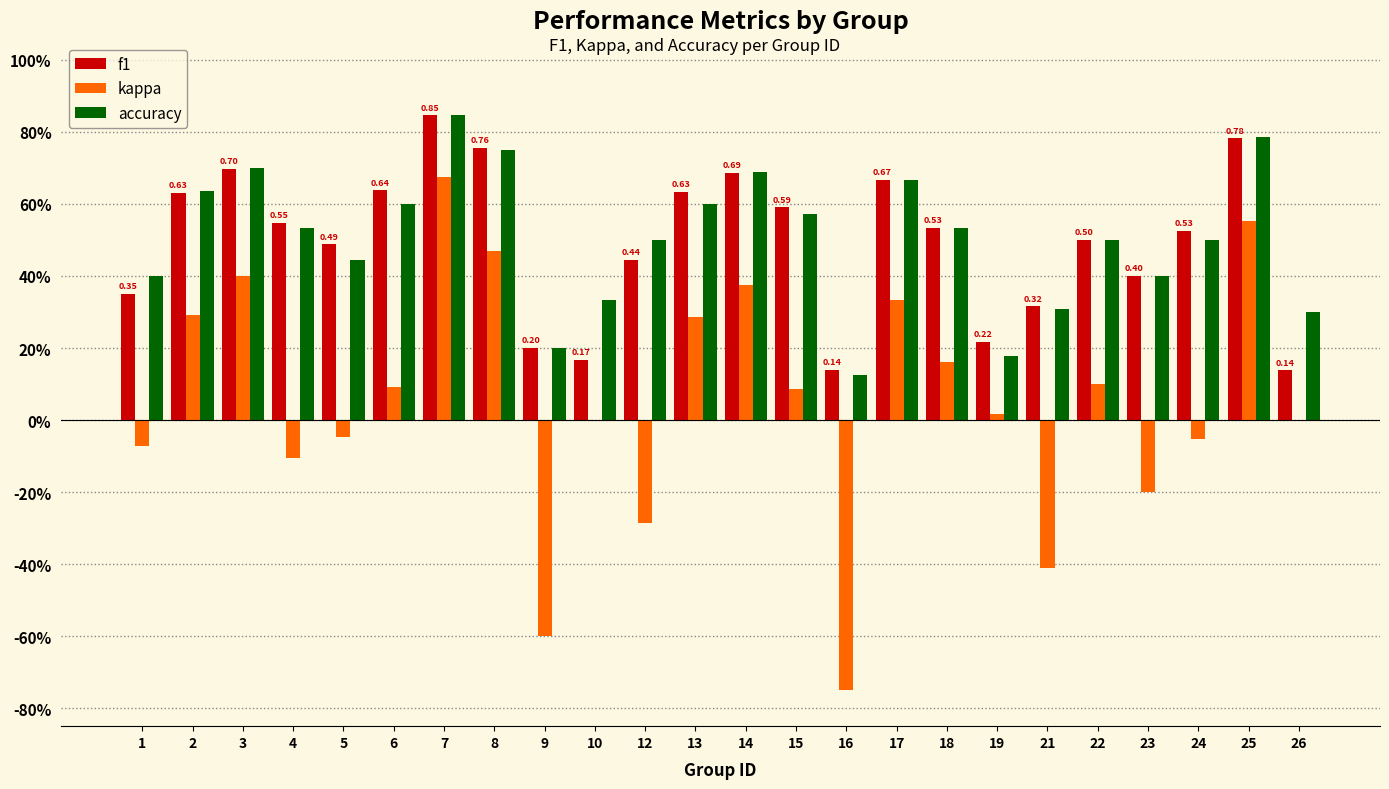

Is the value of f1 at 4 greater than the value of kappa at 24?

Yes